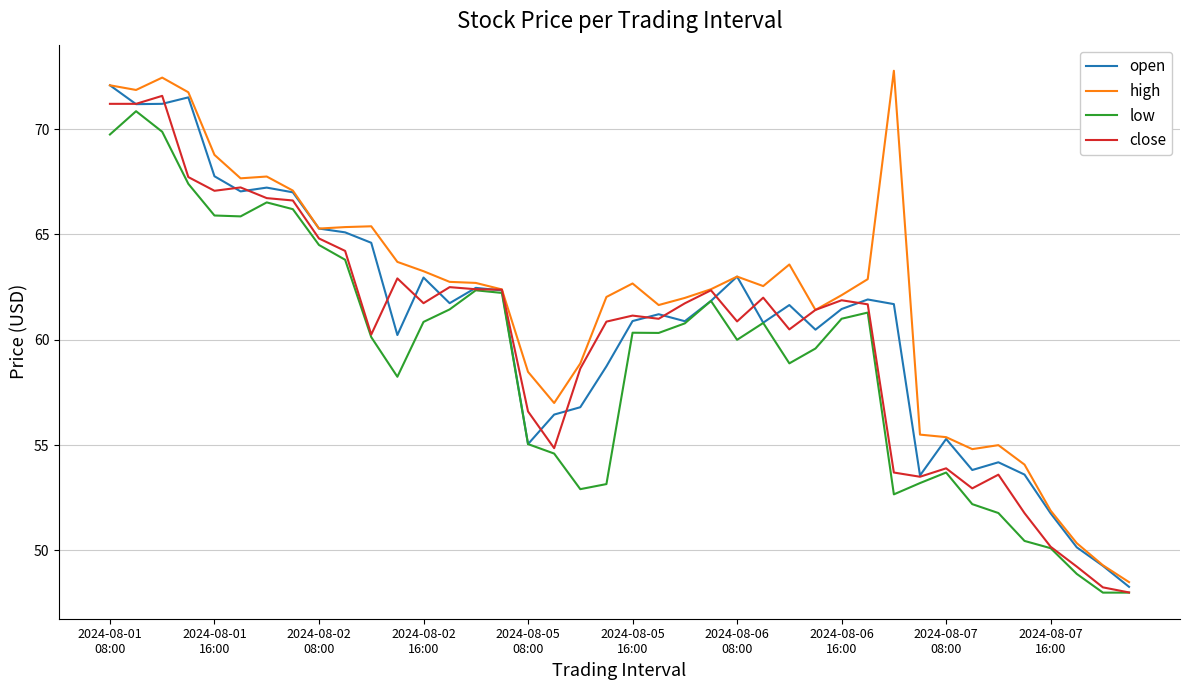

Which series ends up on top after the final intersection of open and close?

open